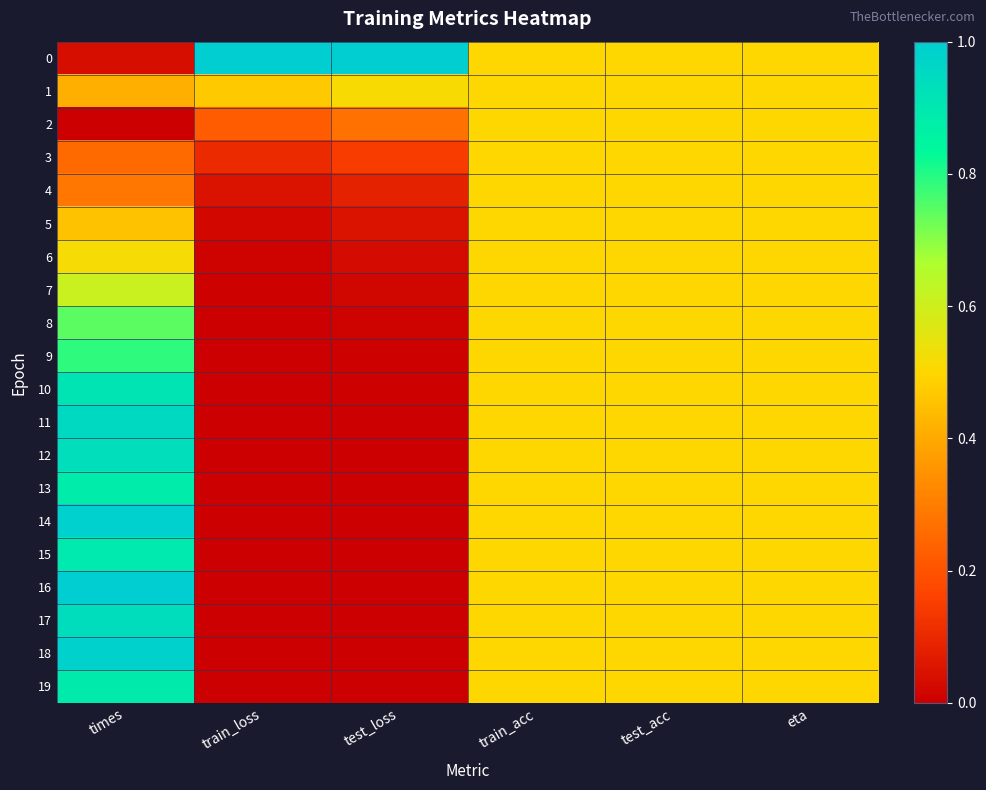

What is the total value across all series at test_loss?

2.1